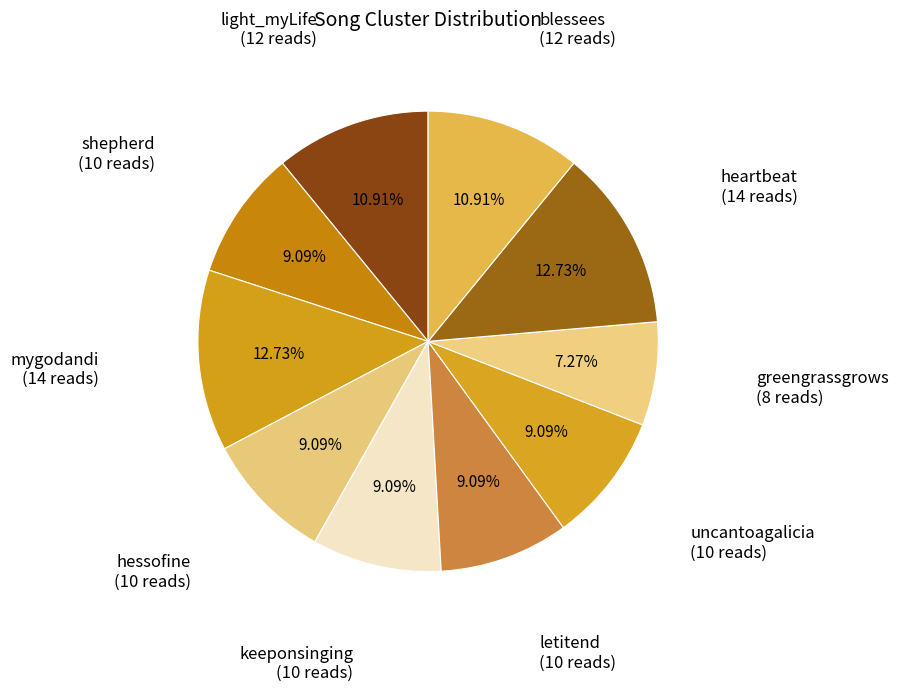

How many slices are in this pie chart?

10